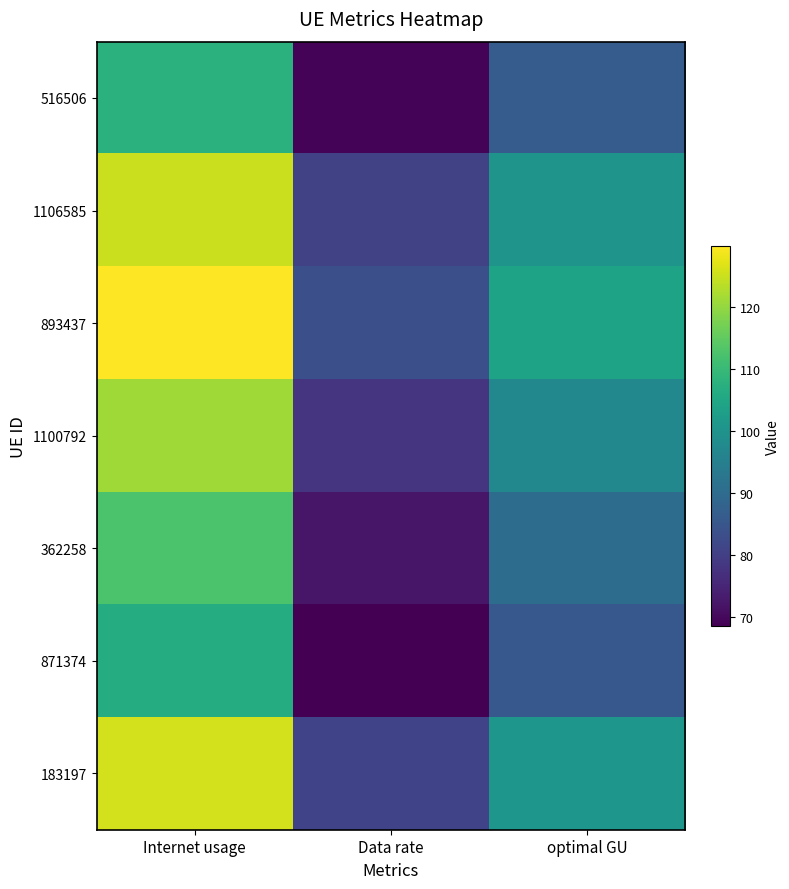

Read the 516506 value at Data rate.

72.3